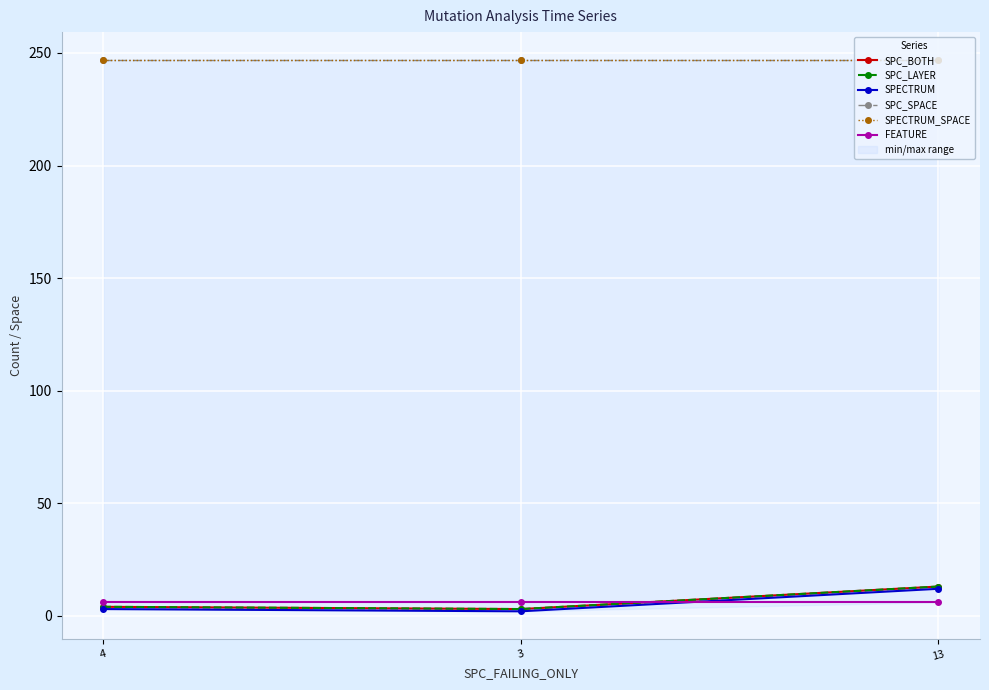

At which label does SPECTRUM reach its minimum?

3